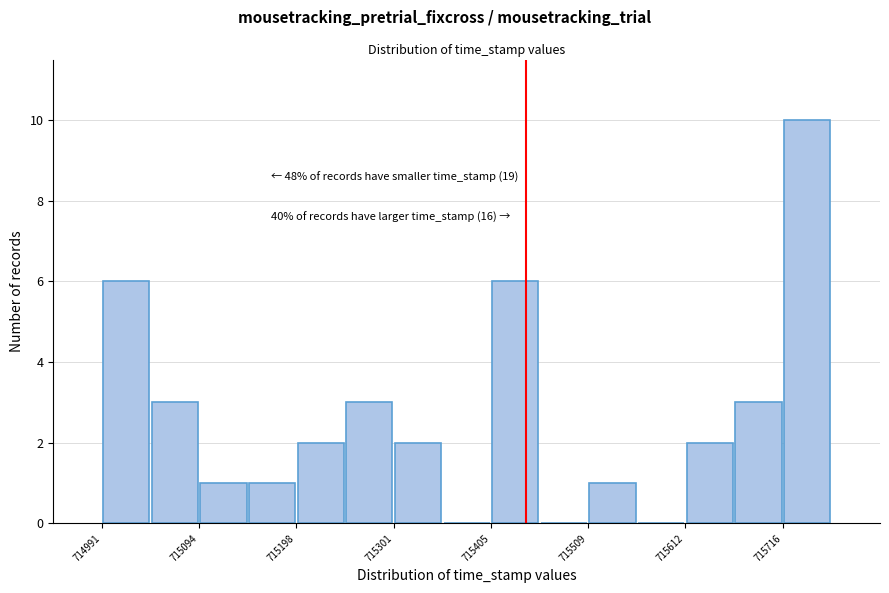

Read against the x-axis, roughly where is the centre of the tallest bar?

715740